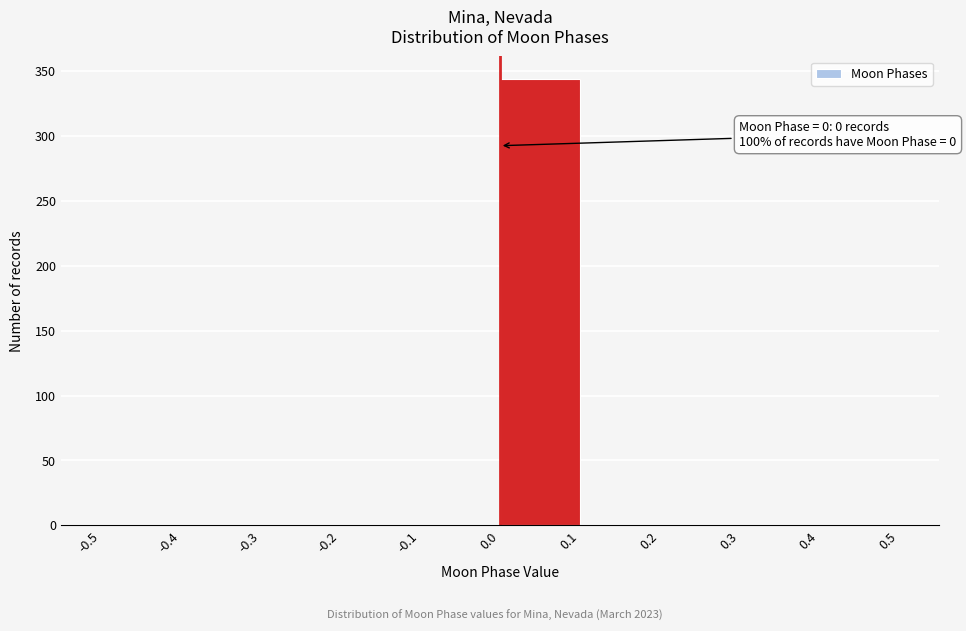

Which range on the x-axis has the tallest bar?

0.0 to 0.1